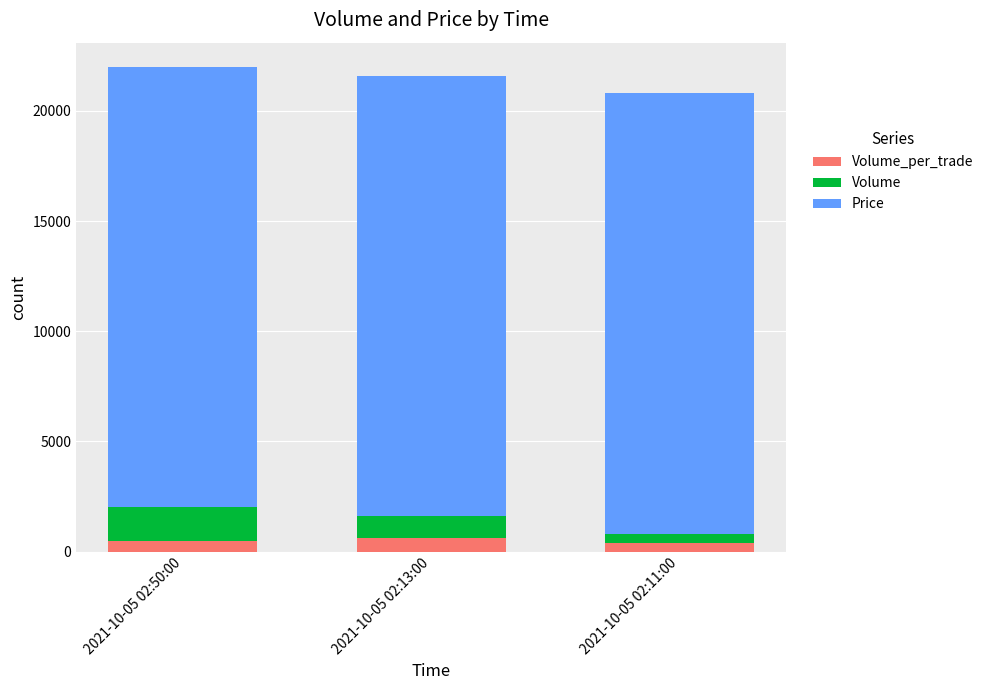

What is the total value across all series at 2021-10-05 02:50:00?

22000